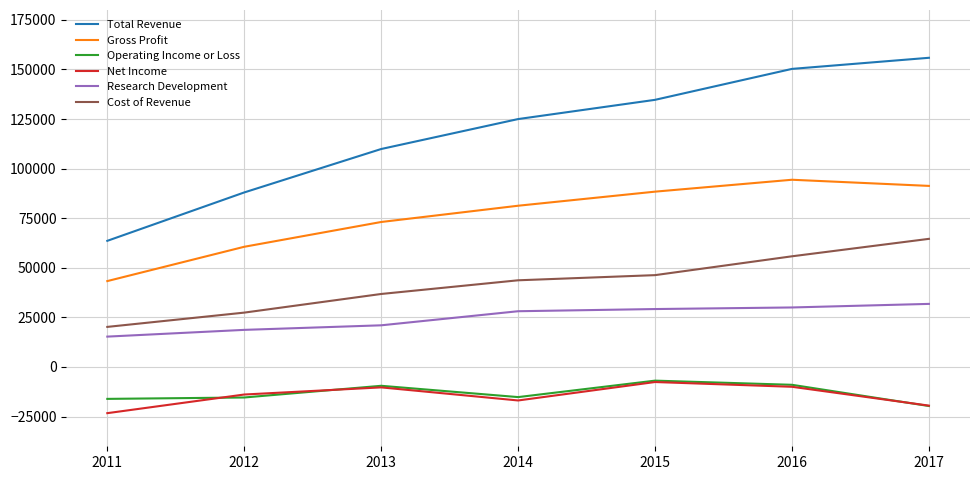

Does the chart display data point markers on the line(s)?

No